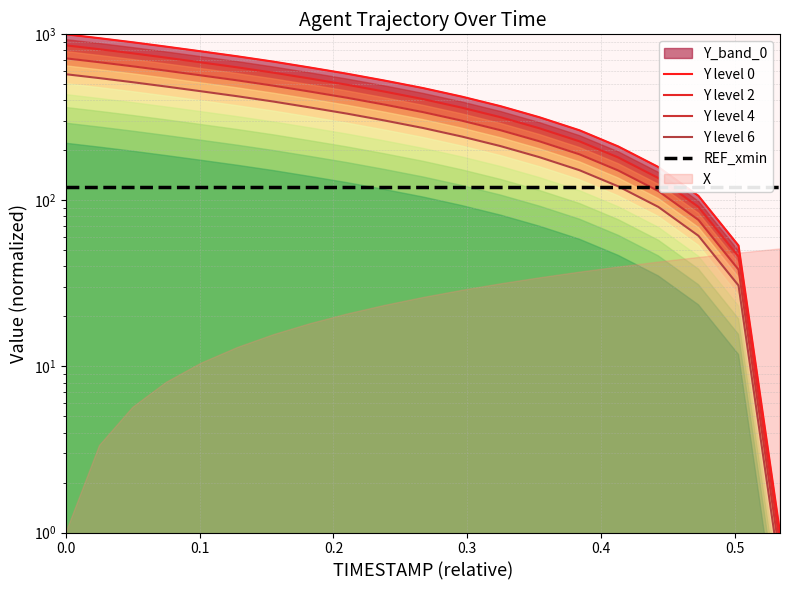

True or false: Y level 2 and Y level 4 cross at least once.

False